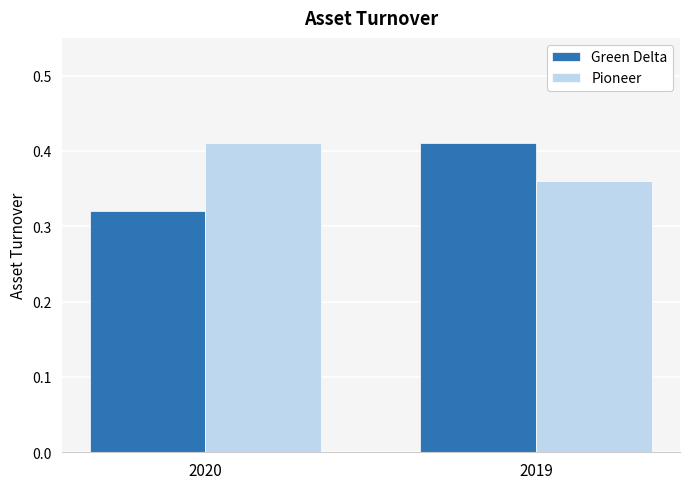

Is it true that Pioneer equals 0.2 at 2019?

False